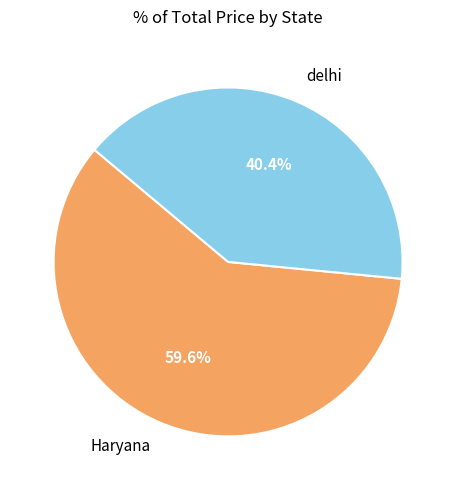

Which category accounts for the majority?

Haryana